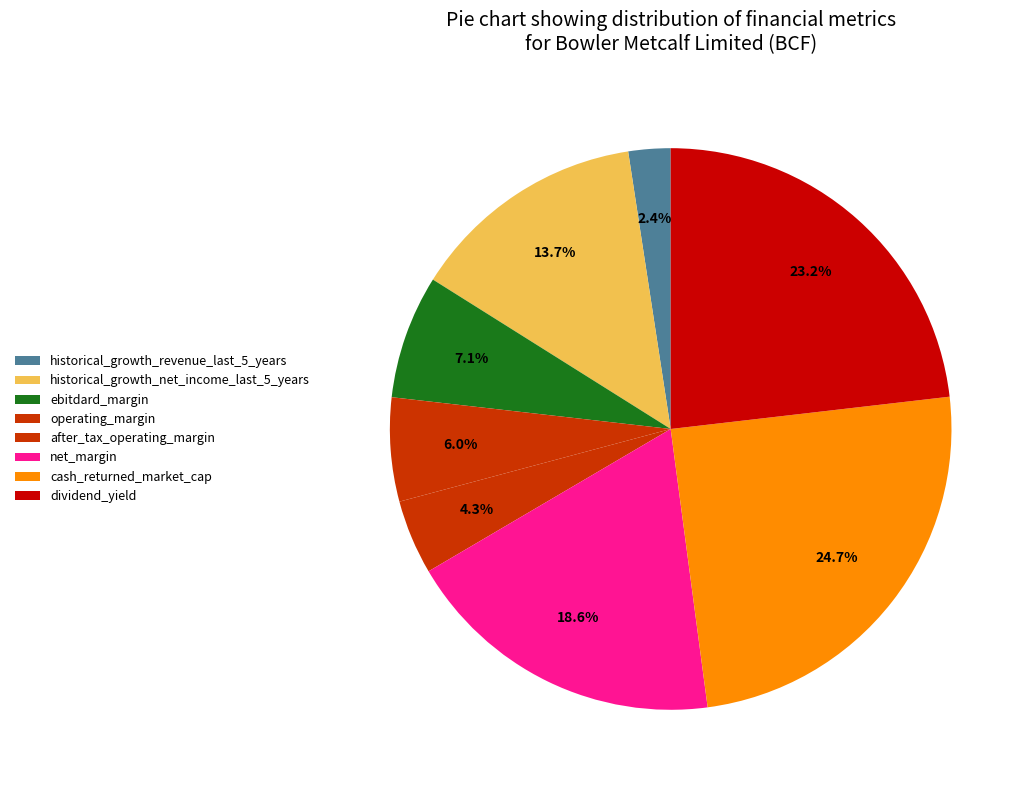

To the nearest percent, what portion does cash_returned_market_cap represent?

25%